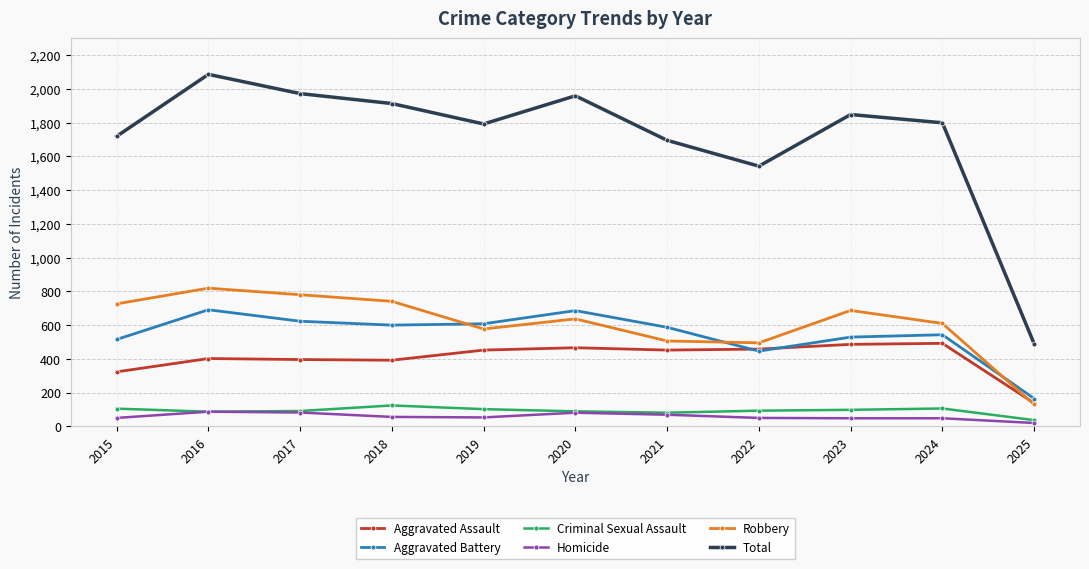

At which category does the chart reach its peak across all series?

2016